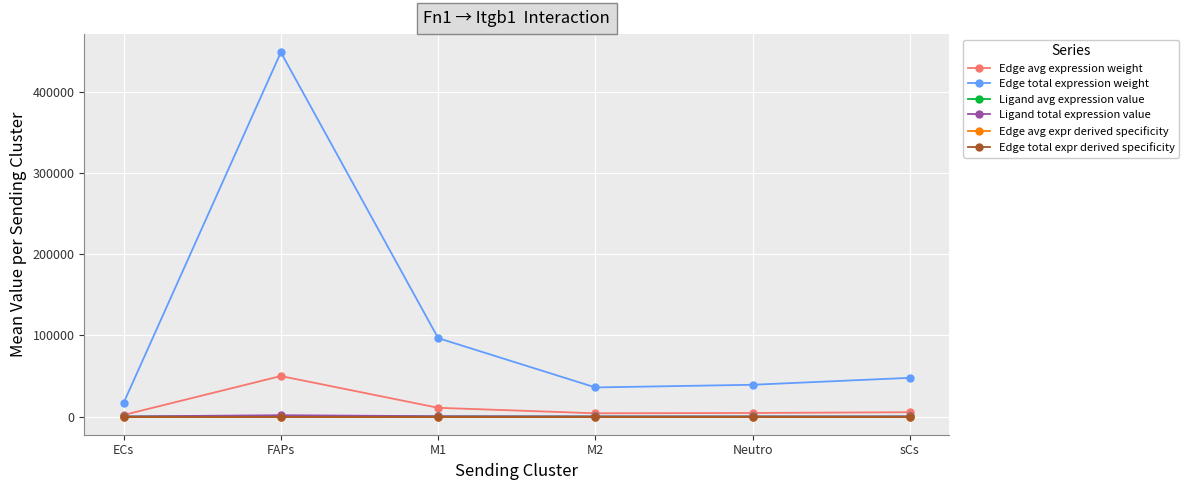

Is this an area chart (filled region under the line)?

No